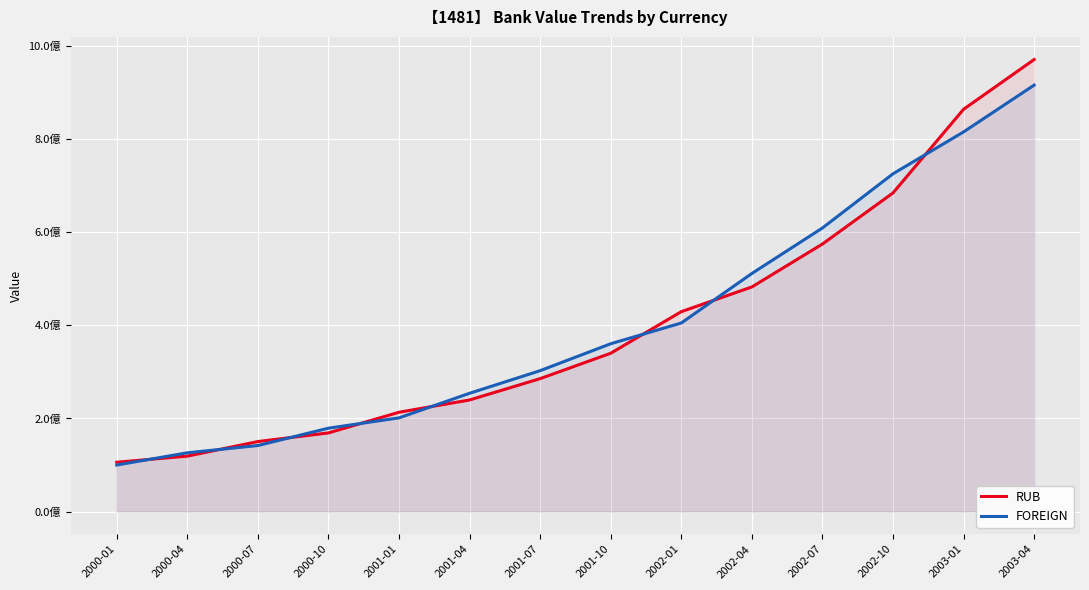

True or false: RUB has more than 1 interior local peaks.

False